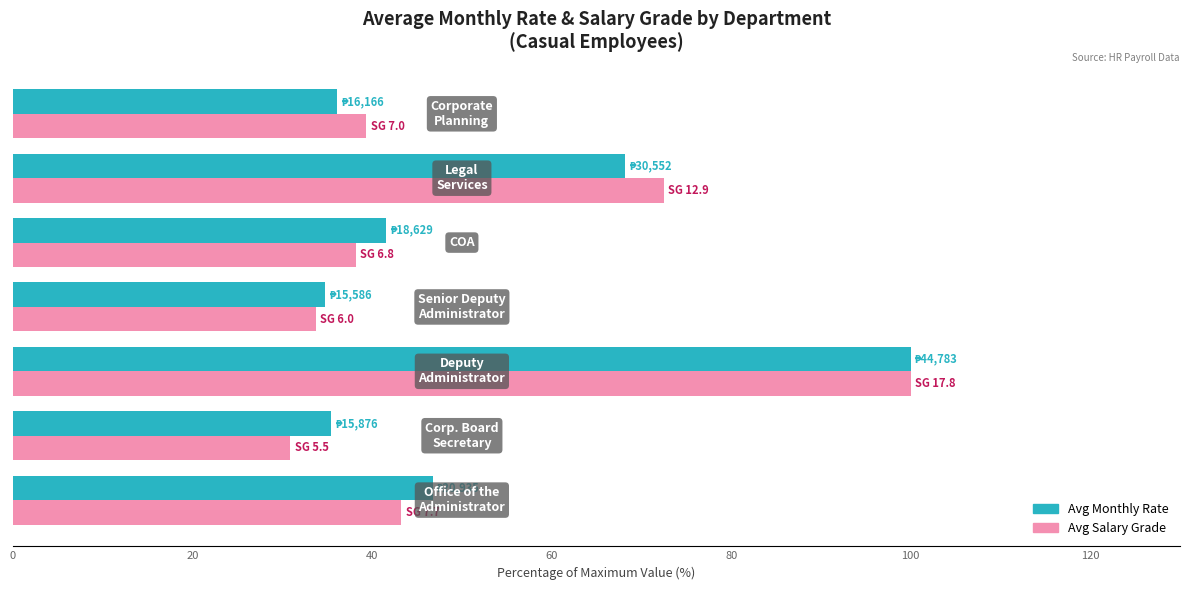

Count the number of data series in this chart.

2